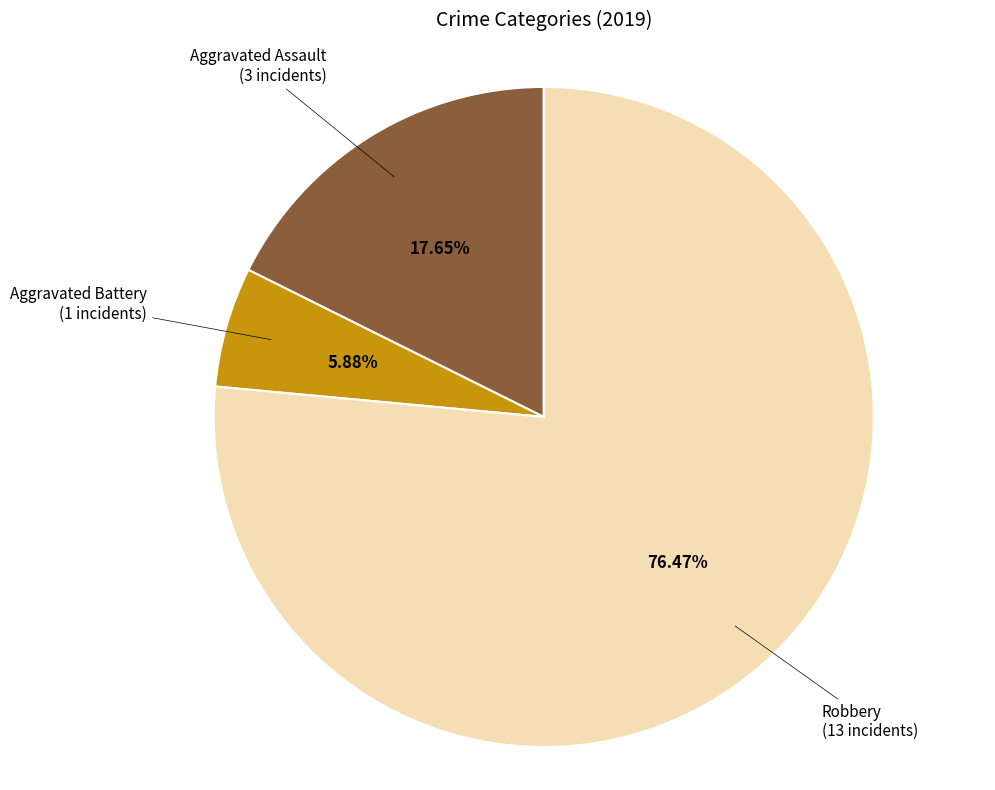

Is there any slice that represents more than half of the pie?

Yes